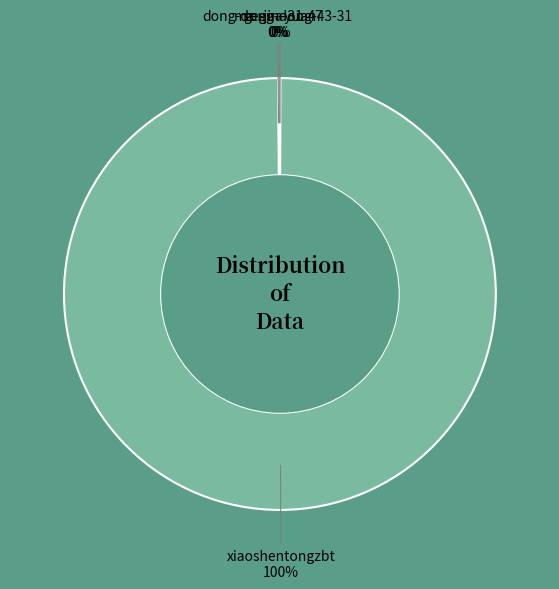

To the nearest percent, what is the difference between the largest and smallest slice percentages?

100%